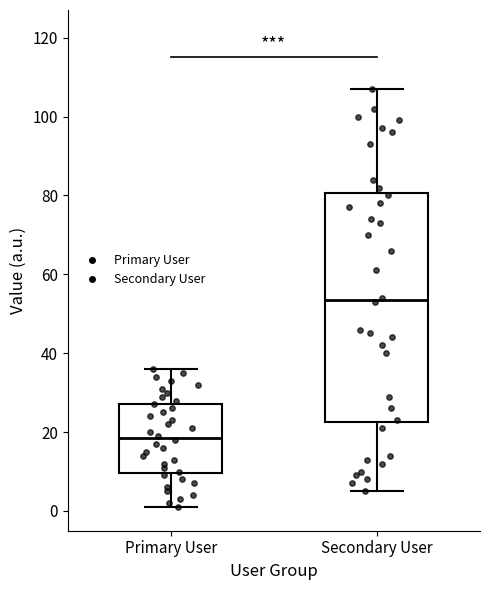

Reading left to right, read every box against the y-axis: the position of its median line, the range the box covers, and the ends of its whiskers. The values are not printed on the chart, so give them approximately, as read against the axis.

Primary User: median 18, box 10 to 28, whiskers 2 to 36
Secondary User: median 54, box 22 to 80, whiskers 6 to 108